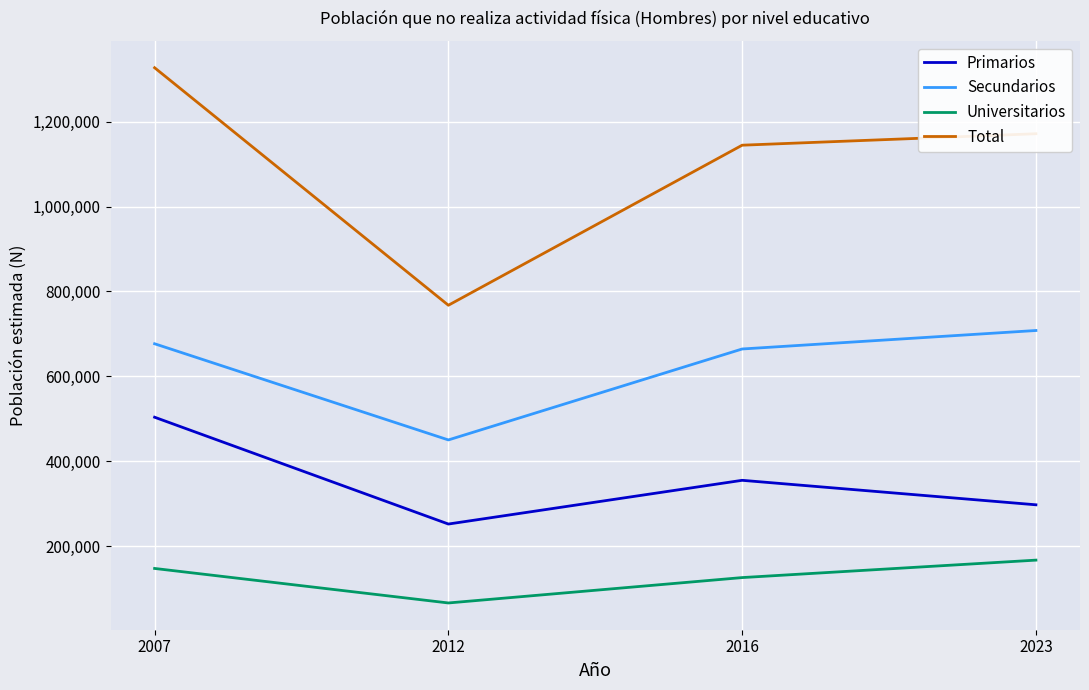

The Primarios series shows 186505 at 2007. True or false?

False